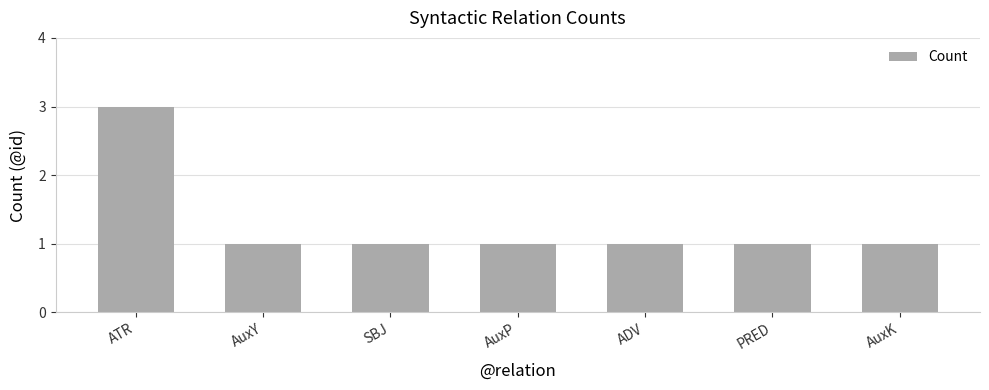

What is the sum of all values?

9